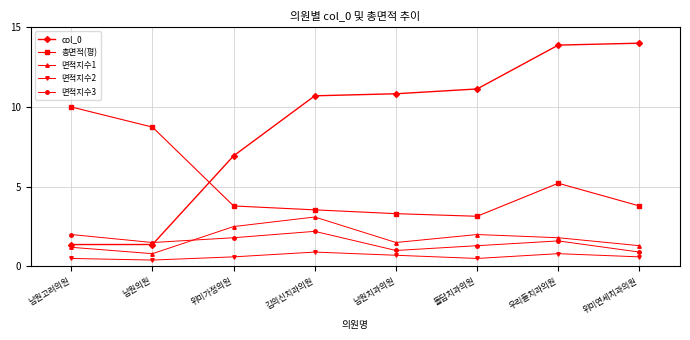

True or false: 면적지수2 and 면적지수1 cross at least once.

False